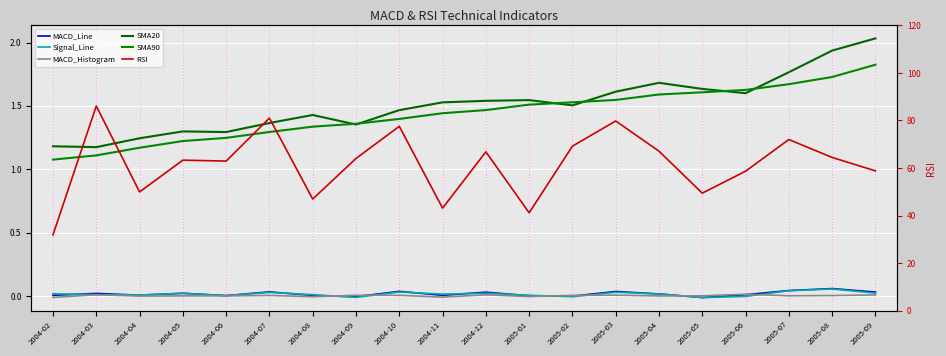

The SMA20 series shows 2.1 at 2004-09. True or false?

False